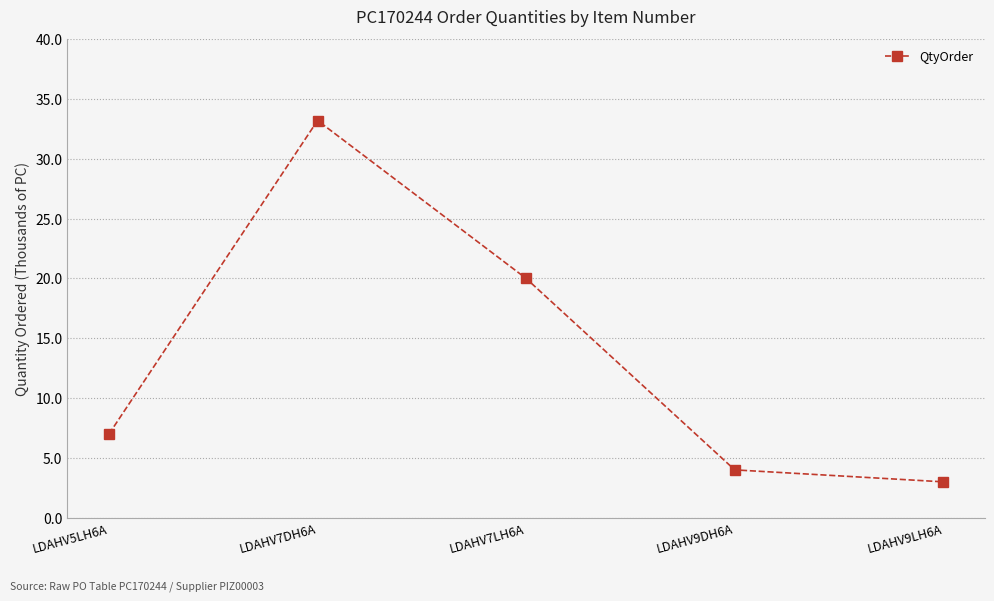

Rank the categories by value from highest to lowest.

LDAHV7DH6A, LDAHV7LH6A, LDAHV5LH6A, LDAHV9DH6A, LDAHV9LH6A